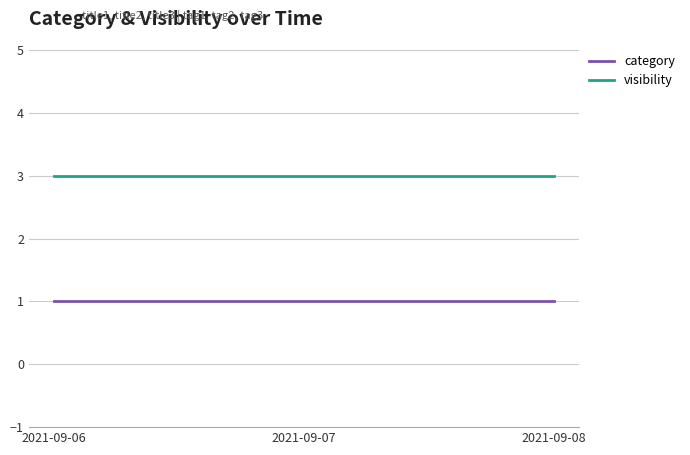

Count the number of categories in the chart.

3